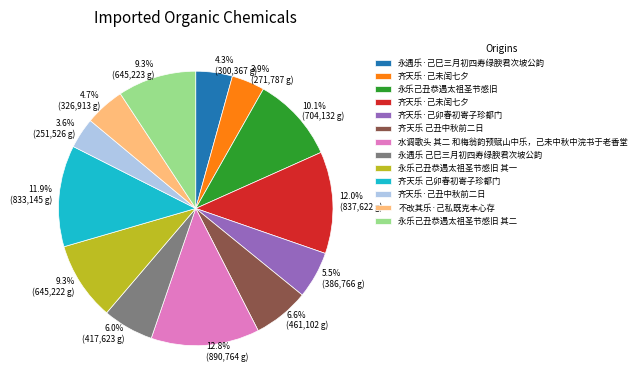

Is there any slice that represents more than half of the pie?

No